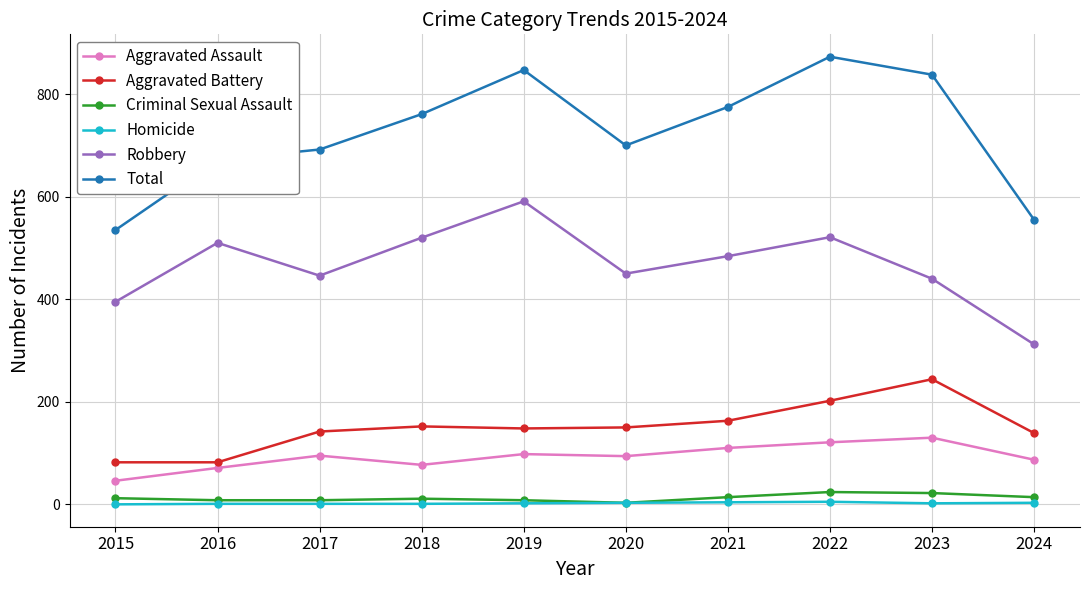

Does the chart display data point markers on the line(s)?

Yes